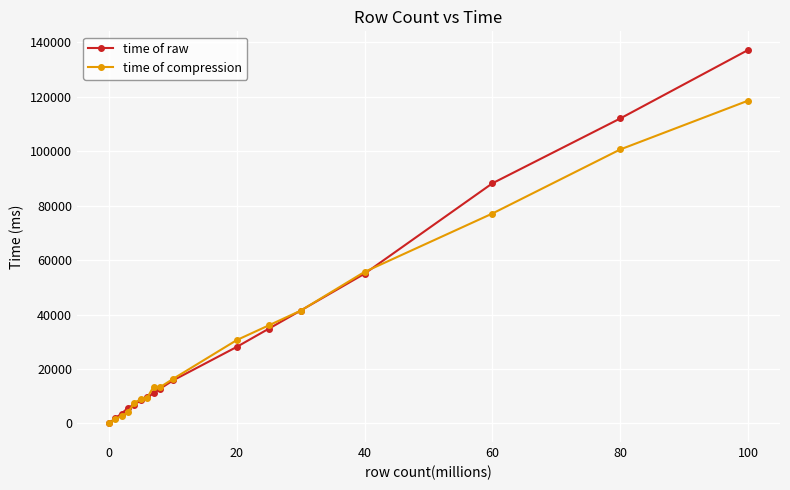

What is the difference between the maximum and minimum values in the time of compression series?

118613